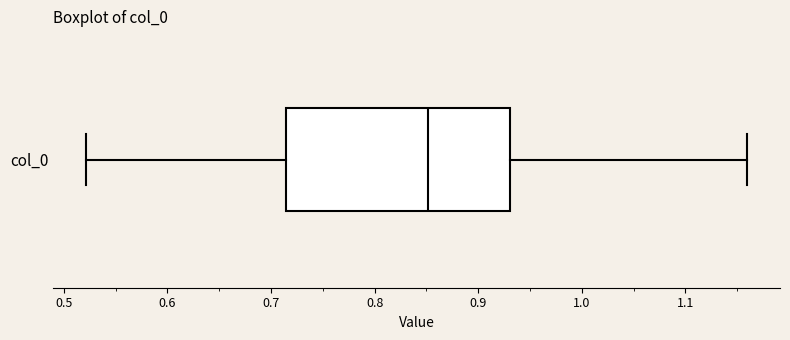

Transcribe this box plot: give where the median line is, the range the box spans, and where the two whiskers end, as read against the x-axis. The values are not printed on the chart, so give them approximately, as read against the axis.

median 0.85, box 0.71 to 0.93, whiskers 0.52 to 1.16